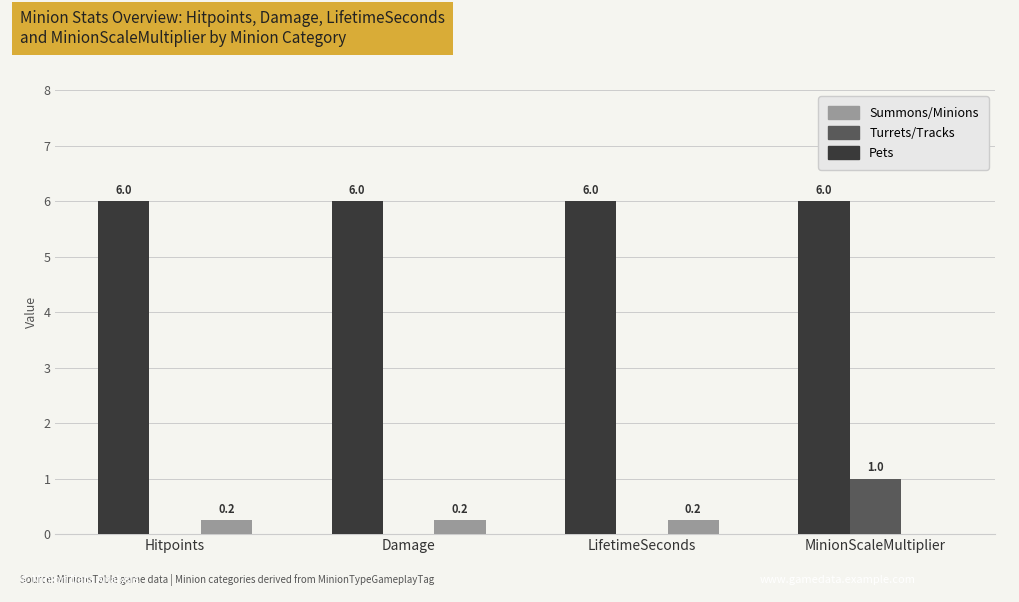

The value of Pets at Hitpoints is 6.0. True or false?

True